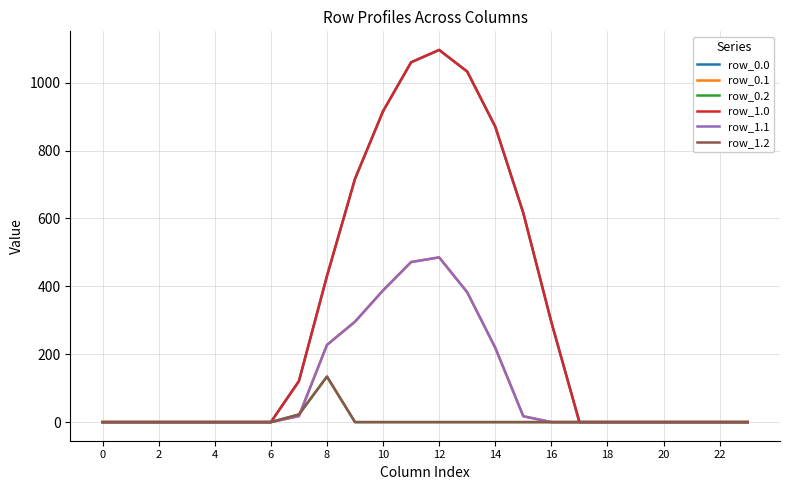

Where is the first local maximum for row_1.0?

12